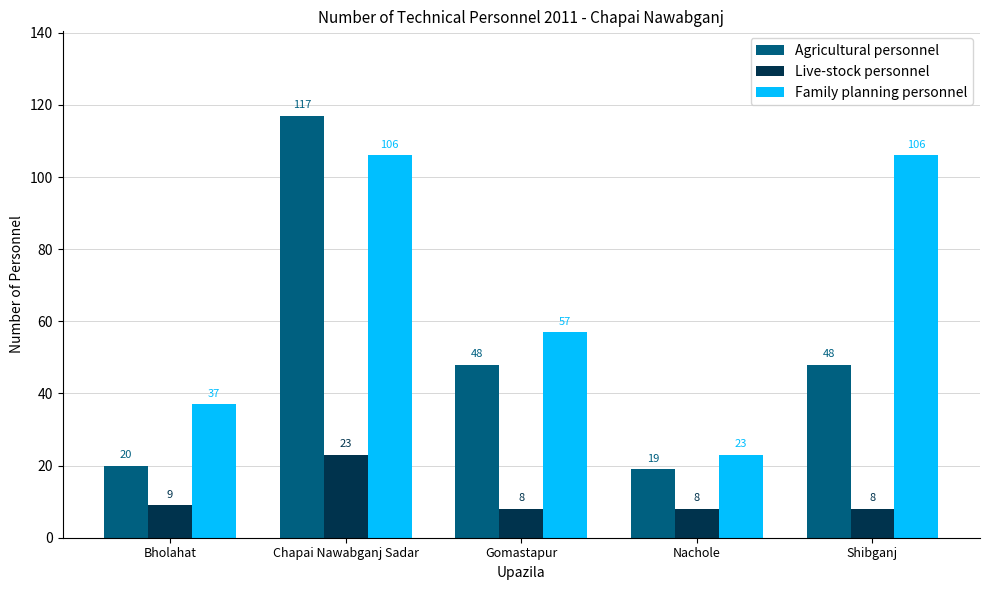

How many series are shown in this chart?

3